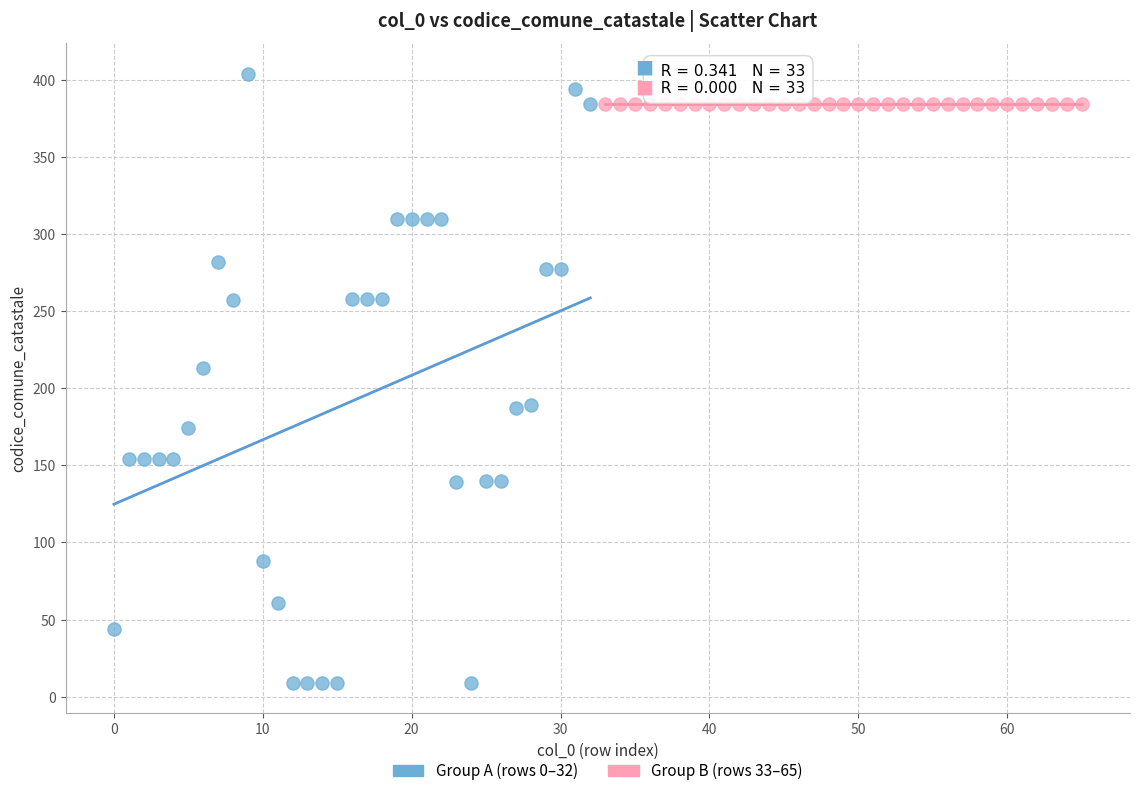

Which series contains the lowest Y value?

Group A (rows 0–32)